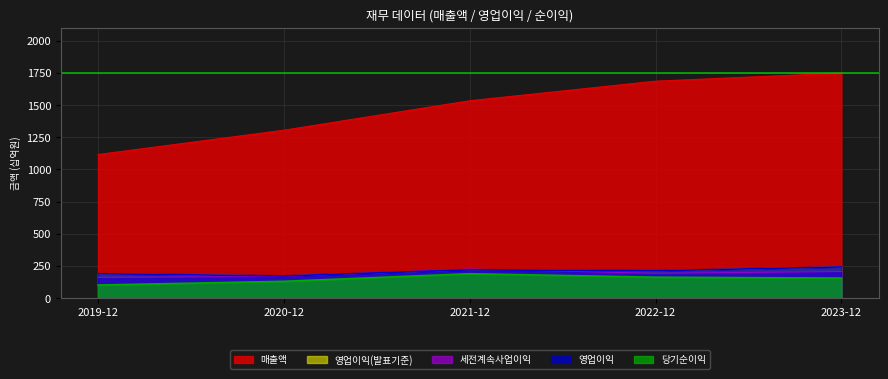

True or false: 영업이익 and 당기순이익 intersect in this chart.

False